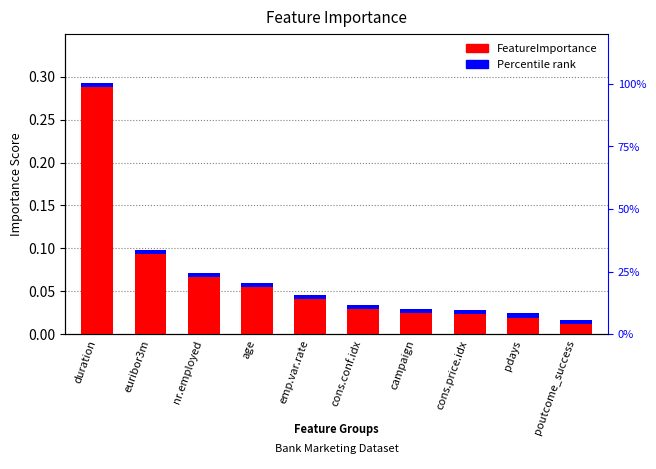

True or false: the data shows 0.0 at poutcome_success.

False